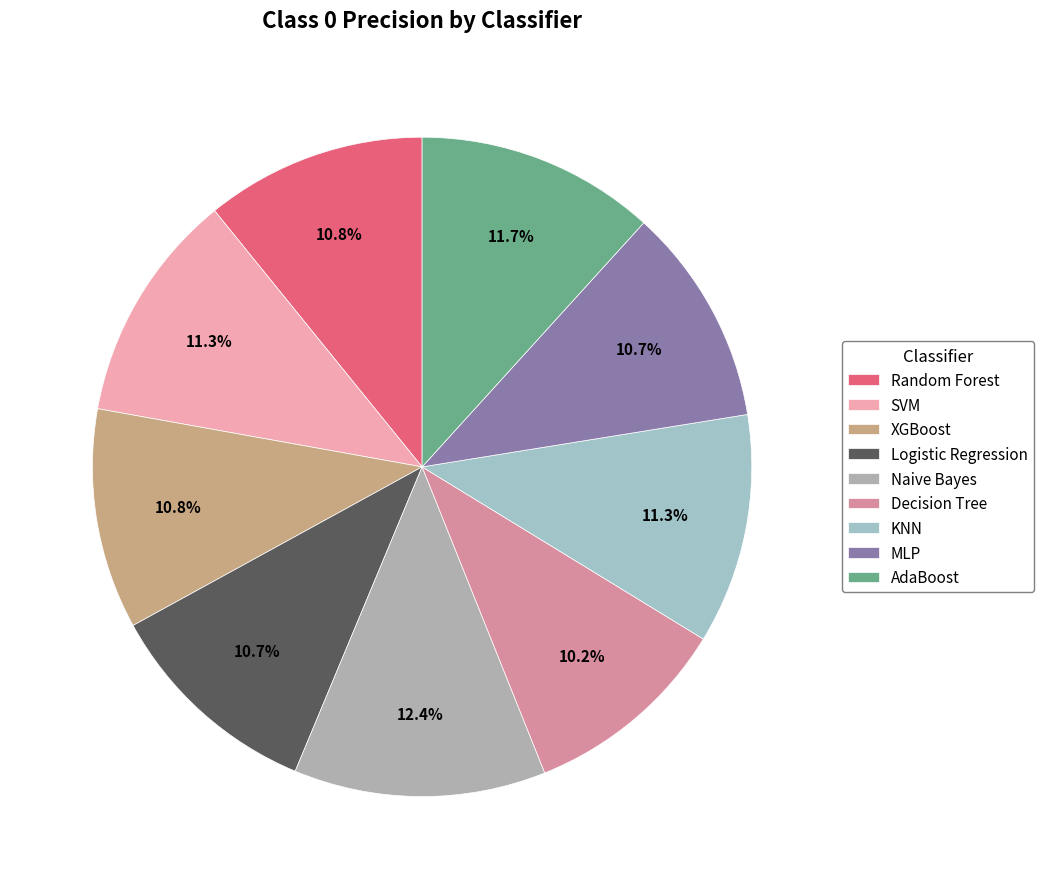

How many segments does this pie chart have?

9